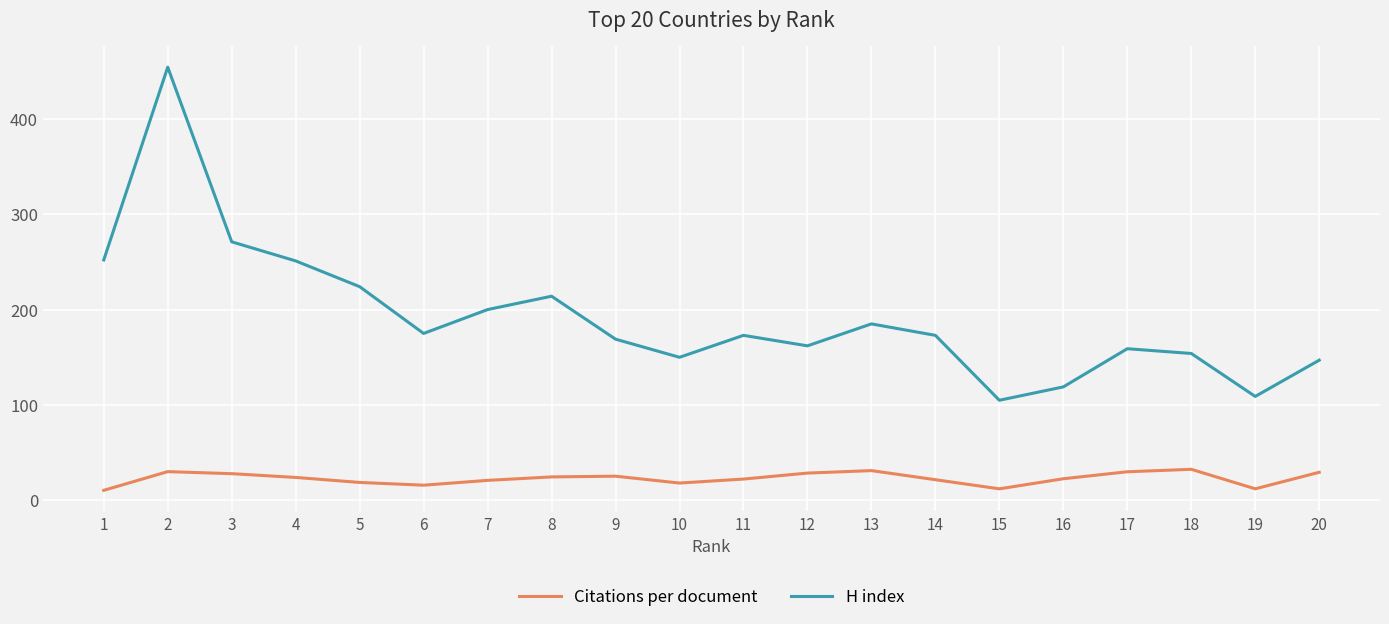

True or false: Citations per document and H index intersect in this chart.

False